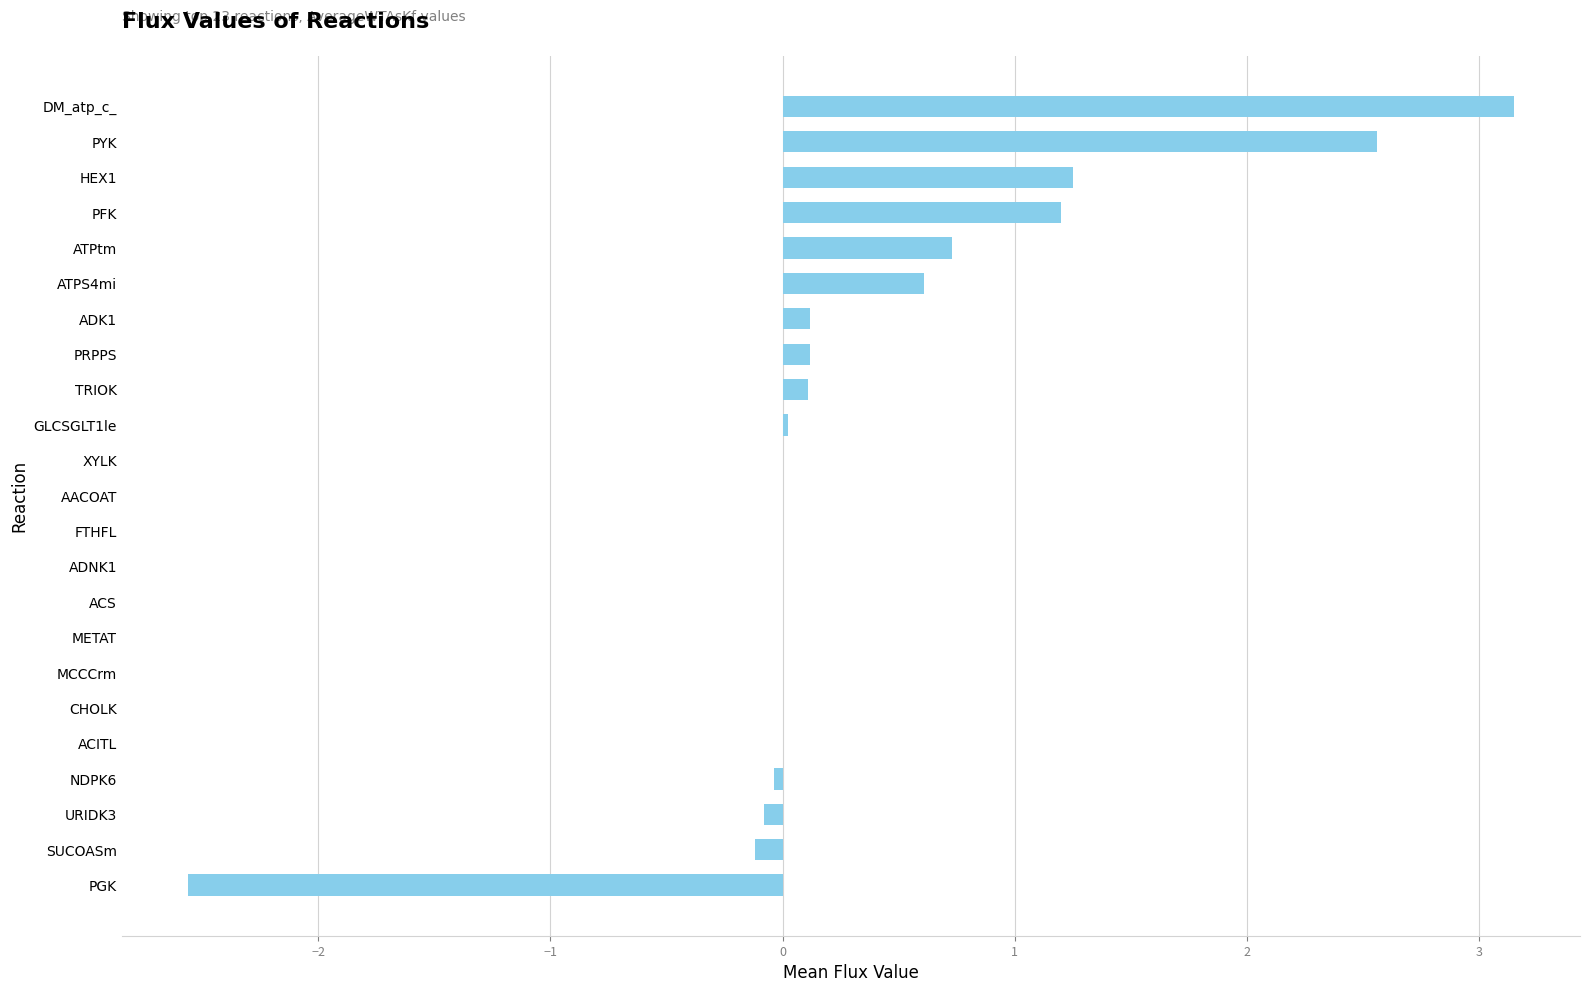

The chart shows a value of 3.7 at ACITL. True or false?

False